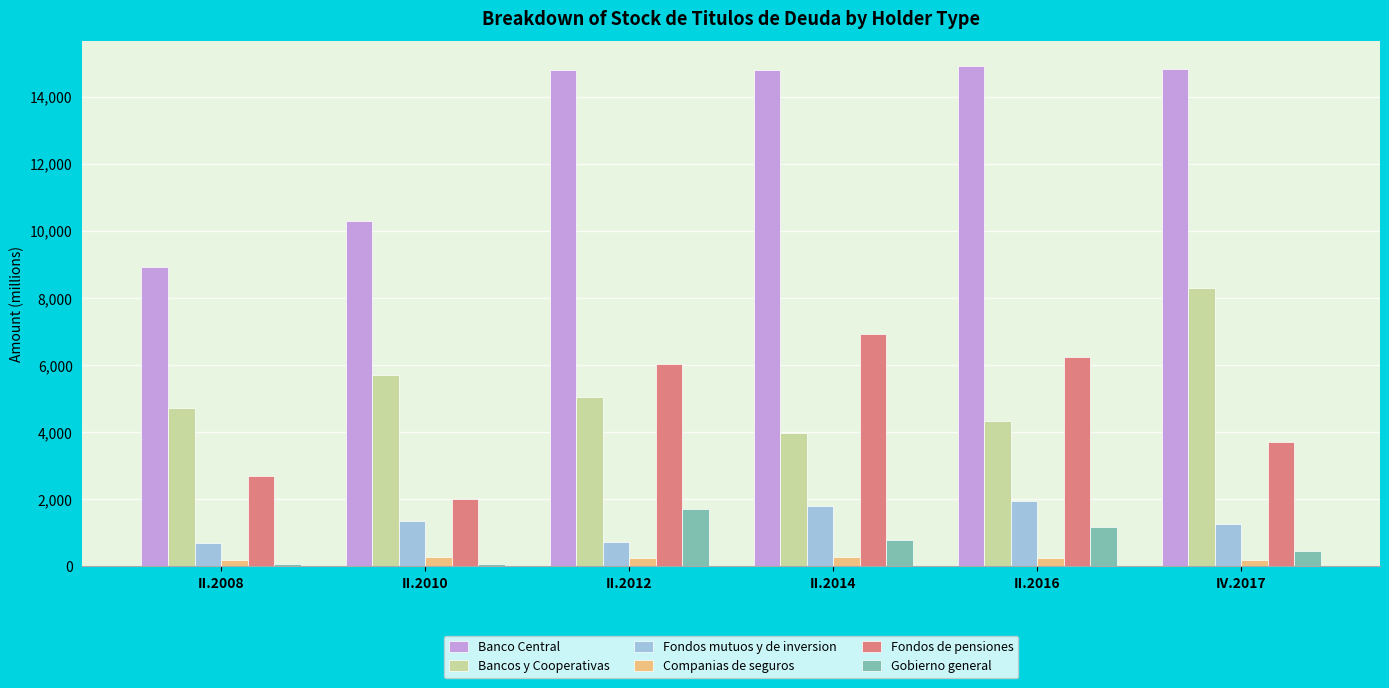

Is the value of Companias de seguros at IV.2017 greater than the value of Bancos y Cooperativas at II.2016?

No